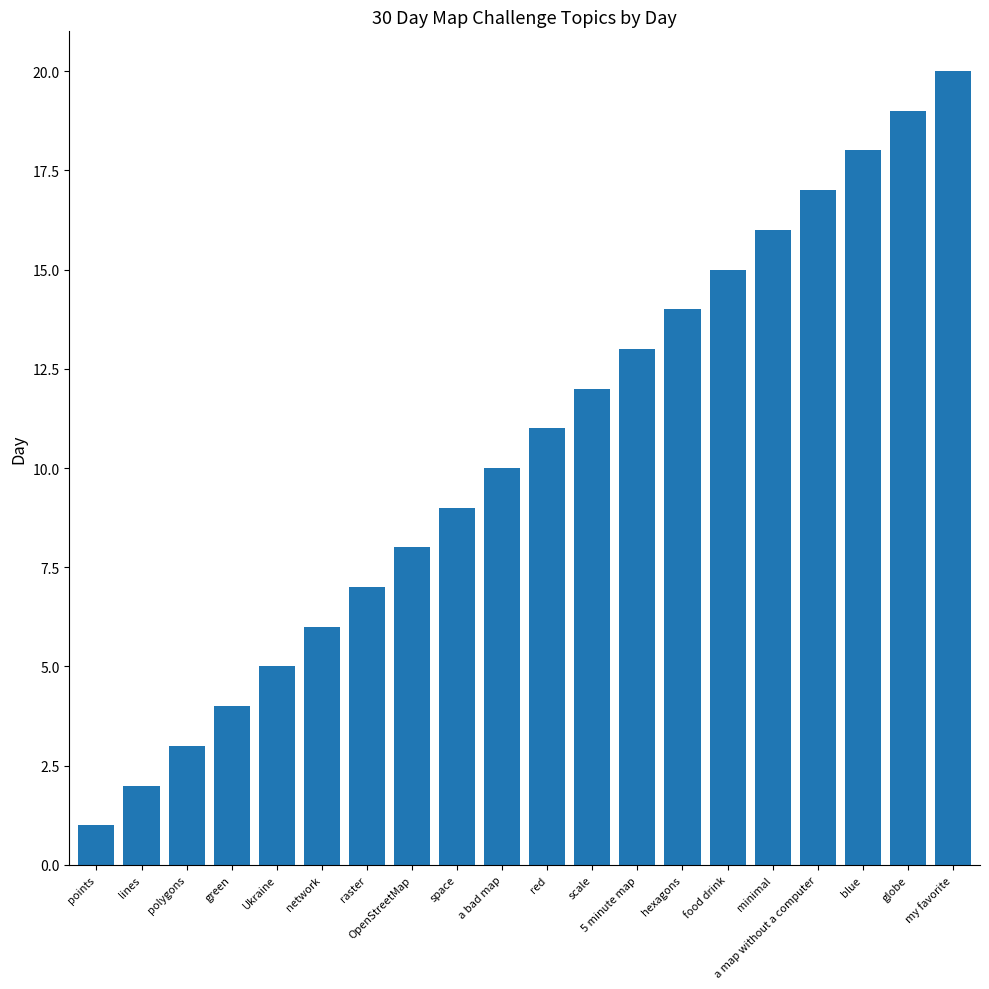

What is the label of the 4th bar from the left?

green